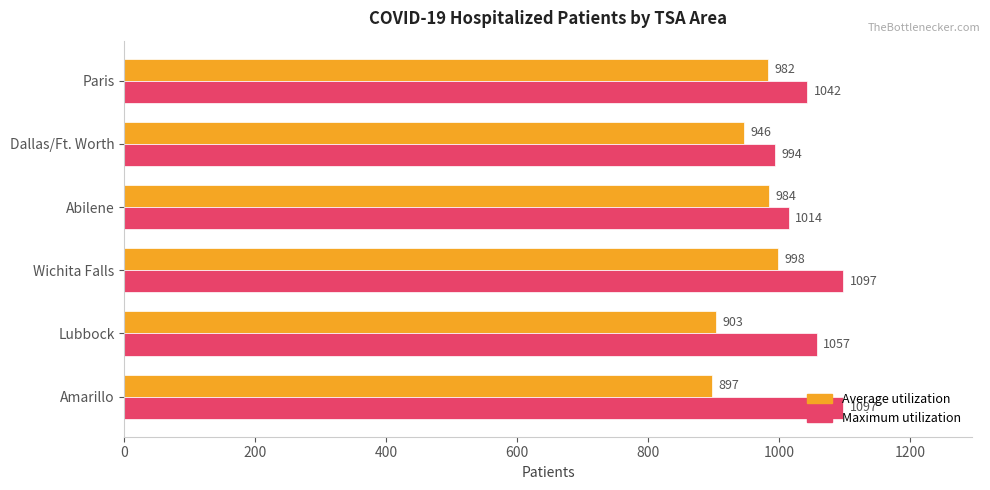

What is the sum of all Maximum utilization values?

6301